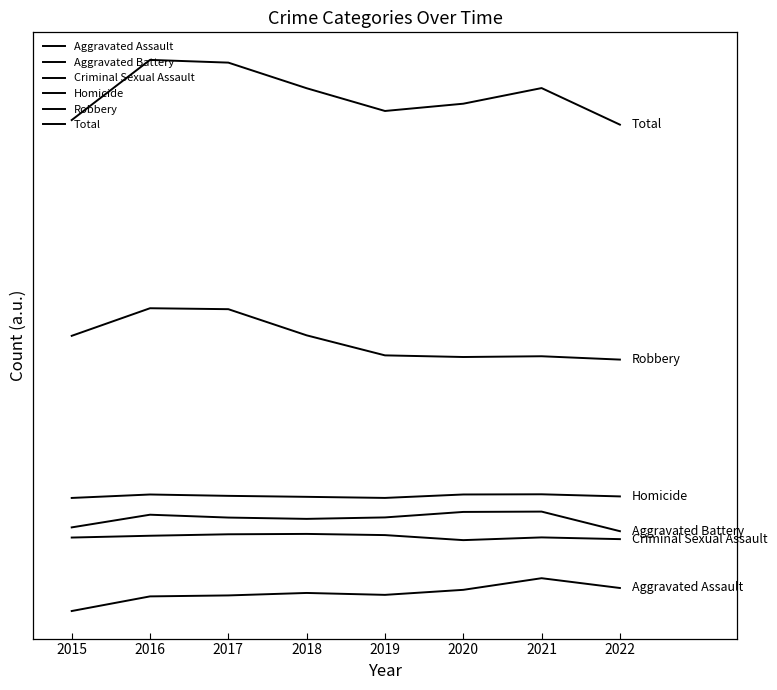

Does the chart display data point markers on the line(s)?

No